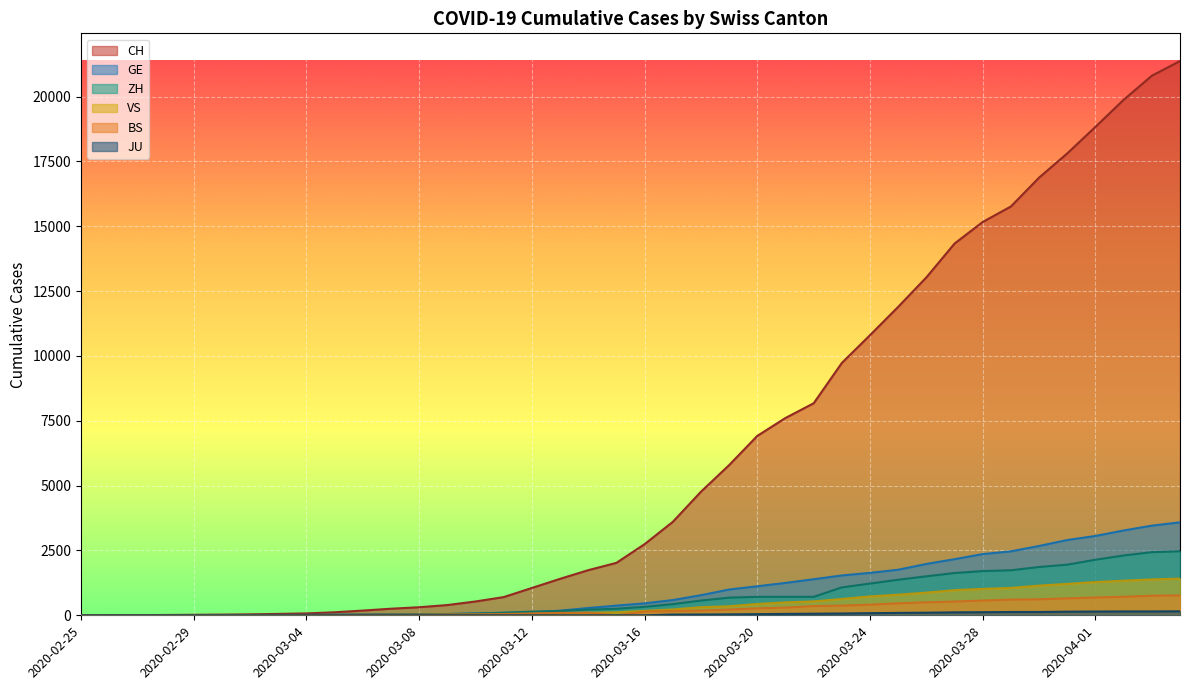

True or false: JU has more than 0 points higher than both neighbors.

False